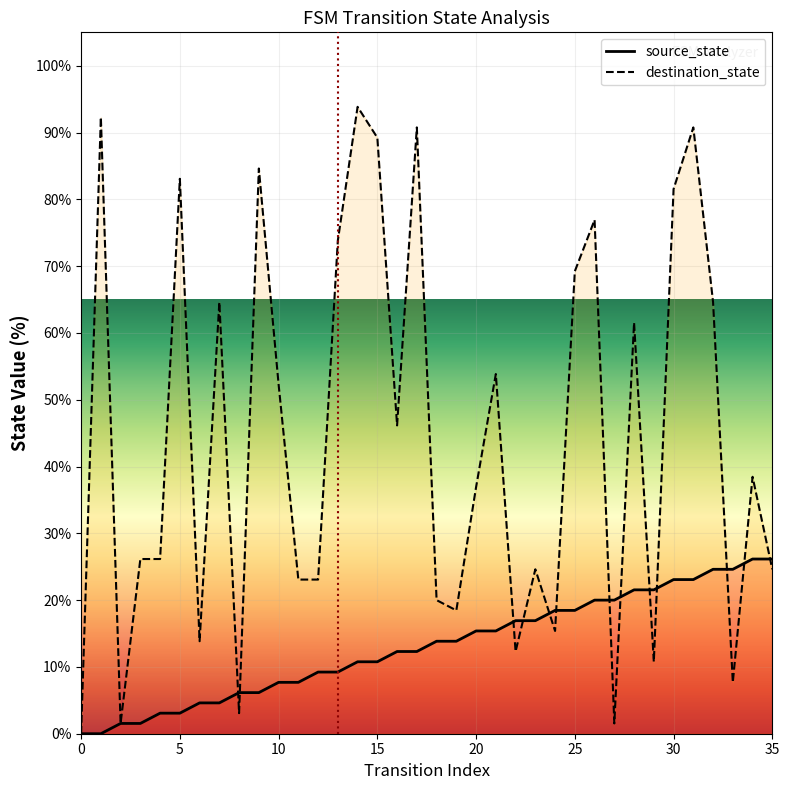

Which series has the largest total across all categories?

destination_state